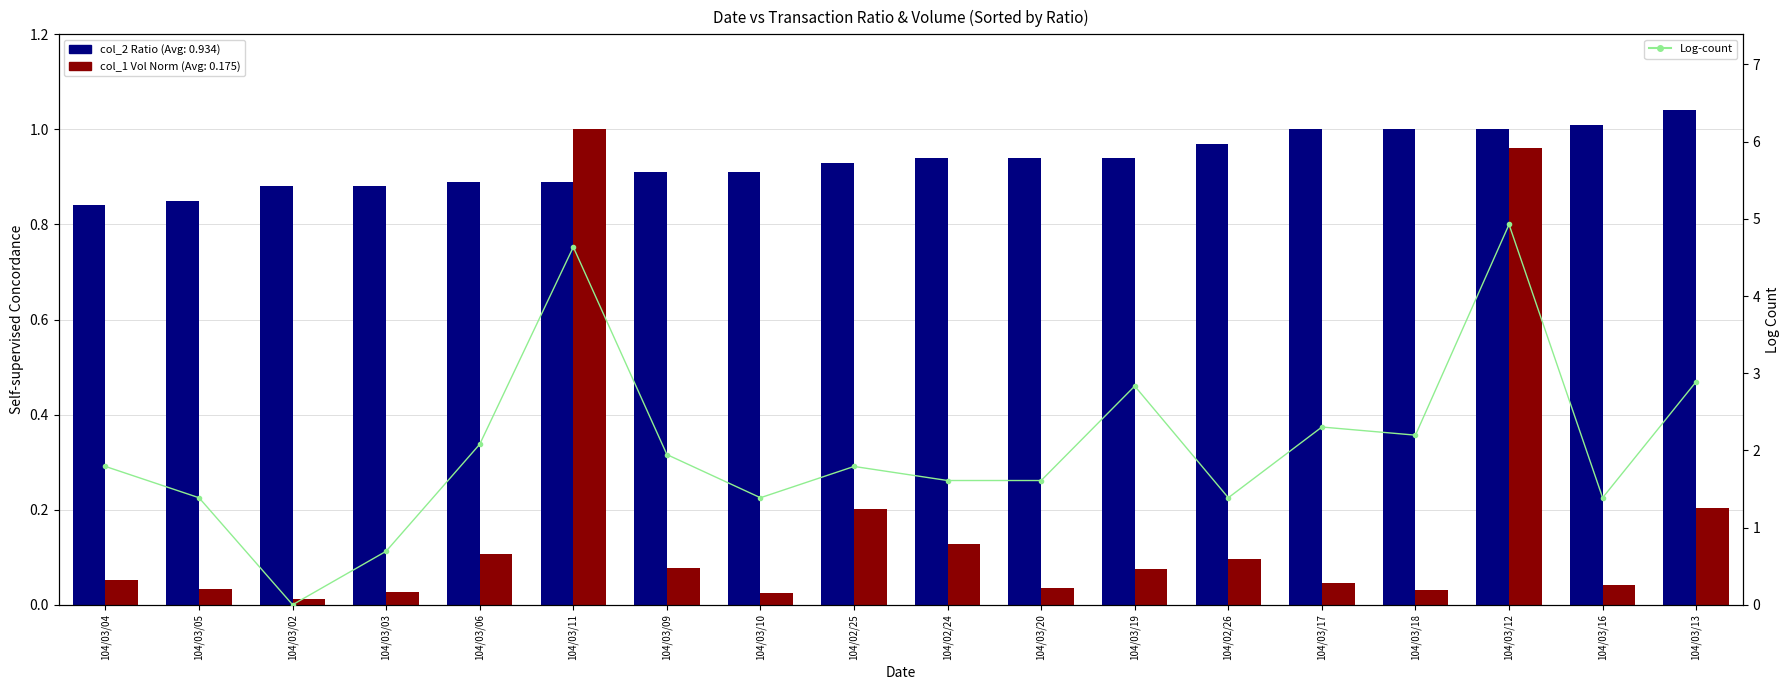

What is the label of the 17th bar from the left?

104/03/16